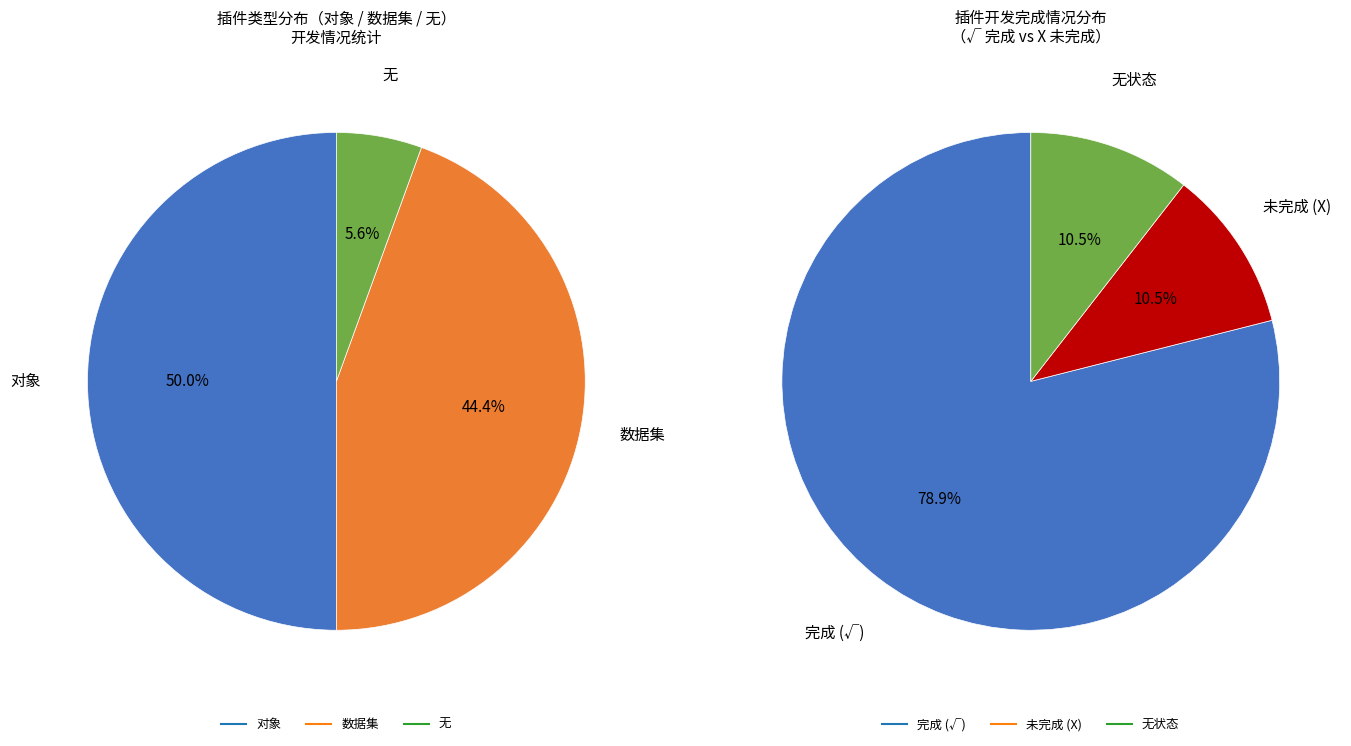

True or false: 对象 accounts for 50% of the total.

True